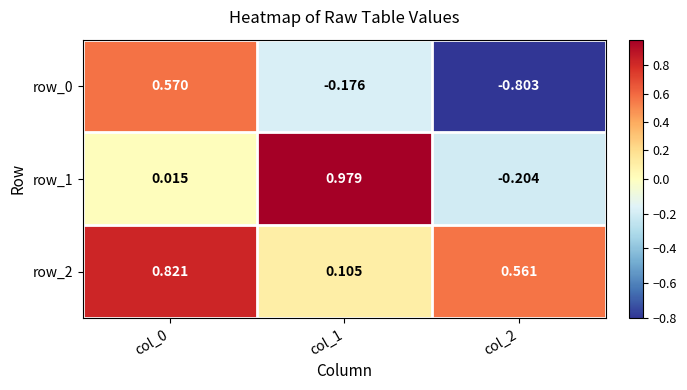

Which series has the largest total across all categories?

row_2